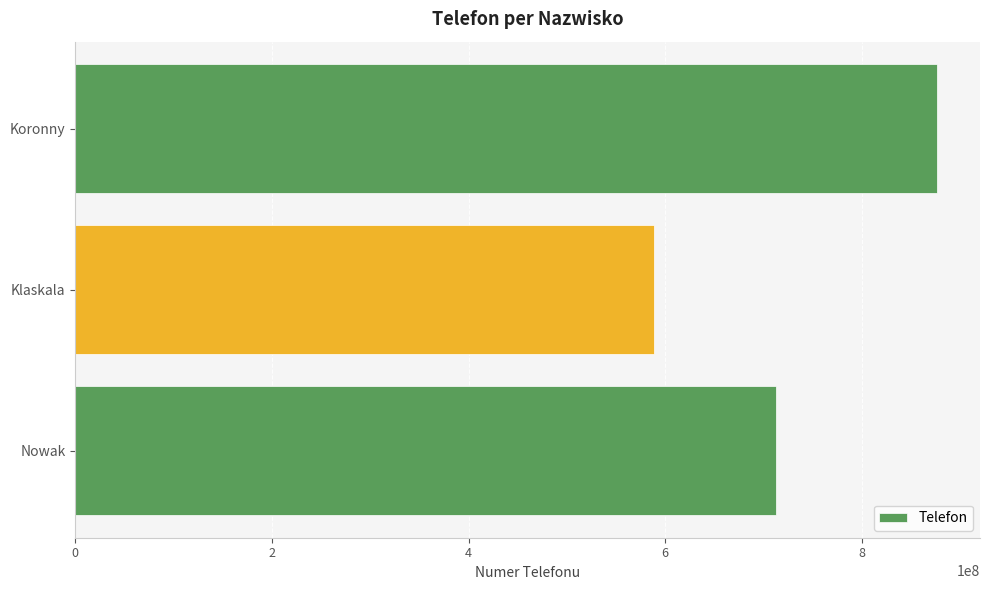

Rank the categories by value from lowest to highest.

Klaskala, Nowak, Koronny